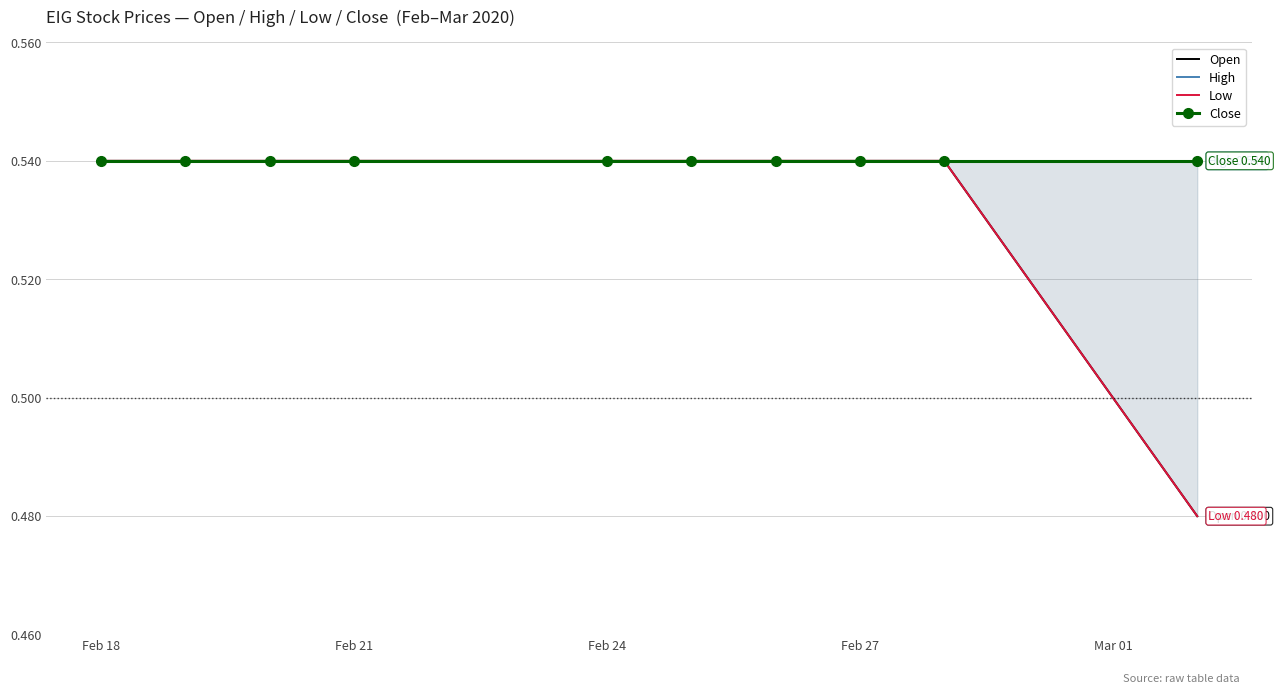

At which category is the sum across all series the highest?

Feb 18